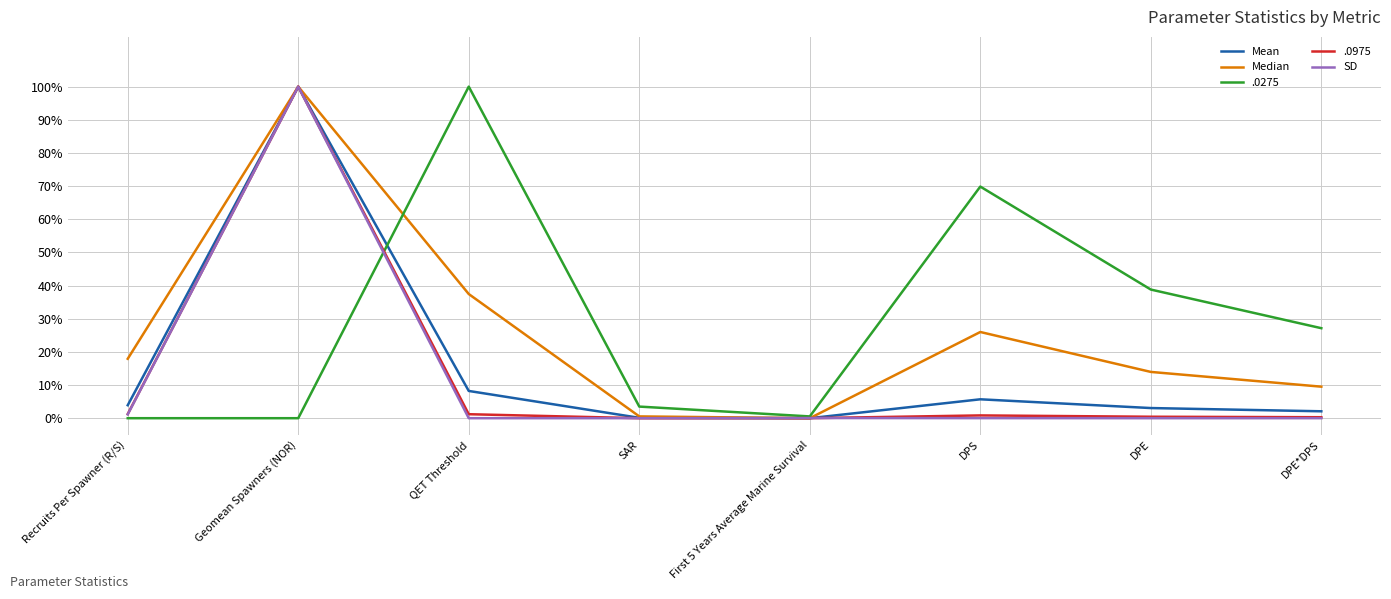

At which label does SD reach its peak?

Geomean Spawners (NOR)